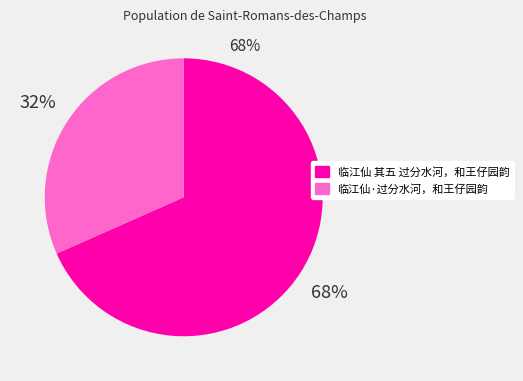

Does 临江仙·过分水河，和王仔园韵 represent more than half of the total?

No